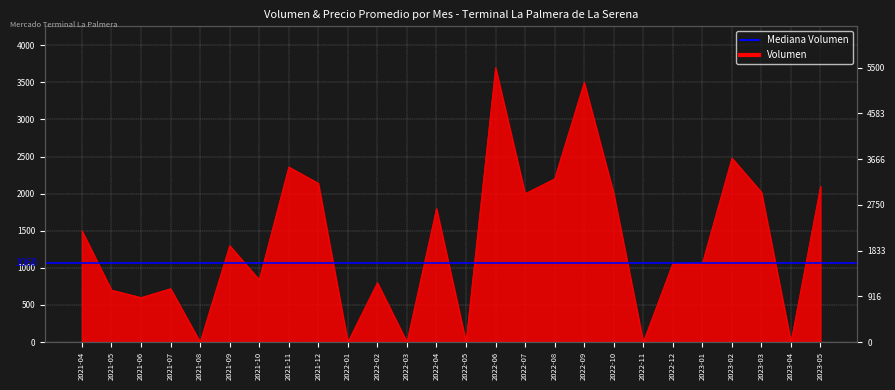

What position from the right is 2022-02?

16